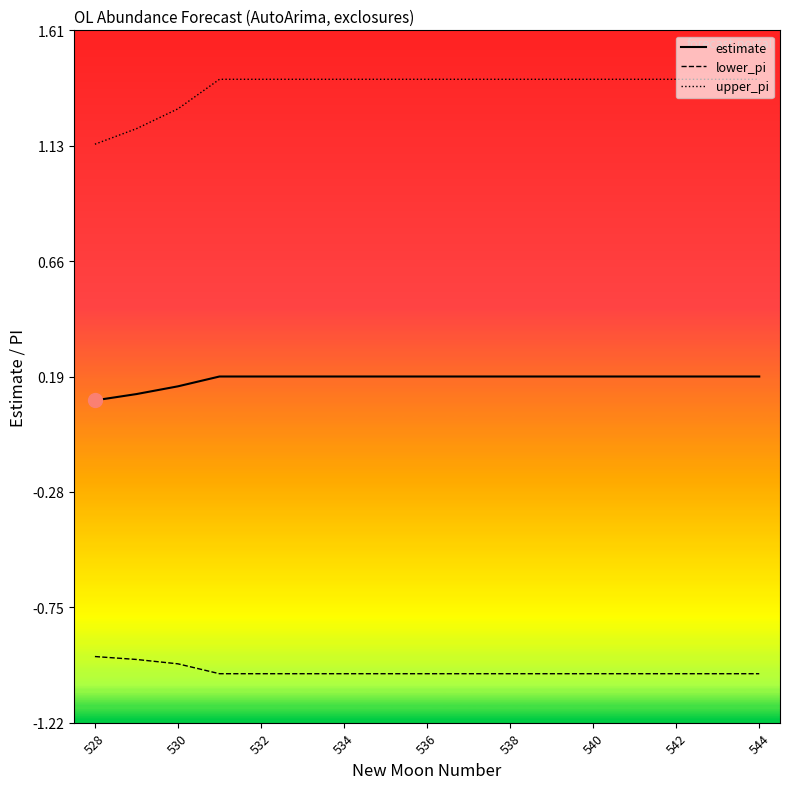

True or false: lower_pi and estimate intersect in this chart.

False